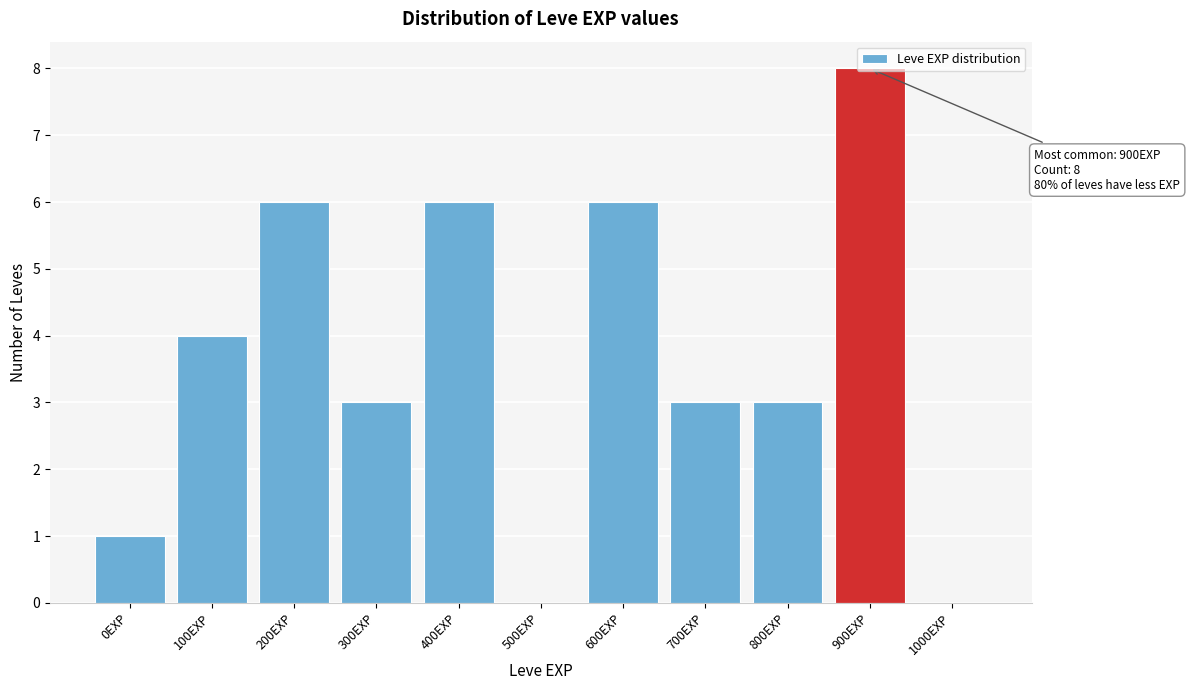

What is the sum of all values?

40